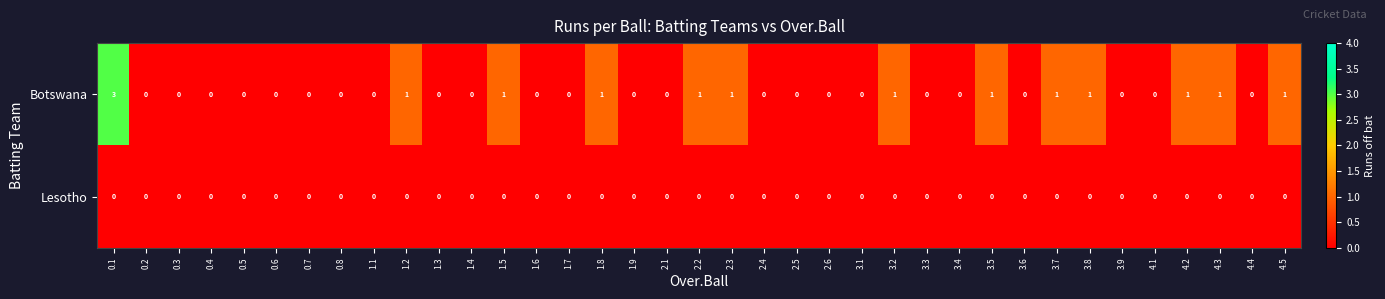

List the series in order of their overall mean, highest first.

Botswana, Lesotho